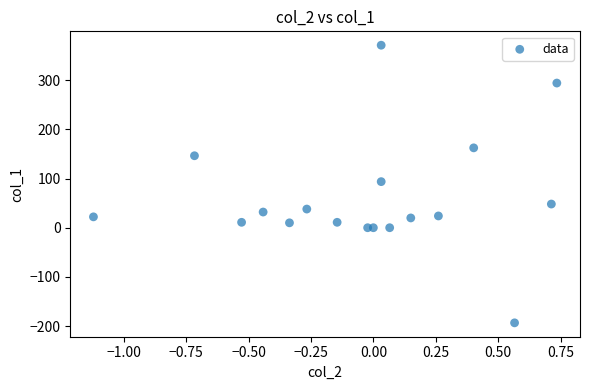

What is the range of Y values (max minus min)?

564.3